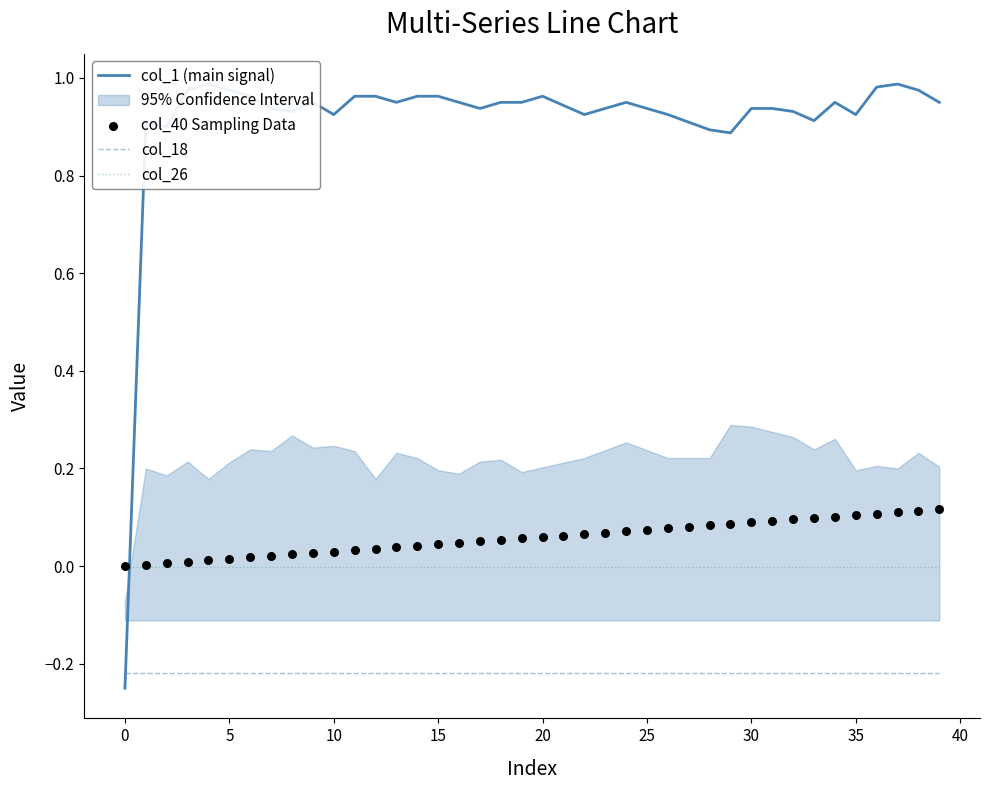

At which category is the sum across all series the highest?

37